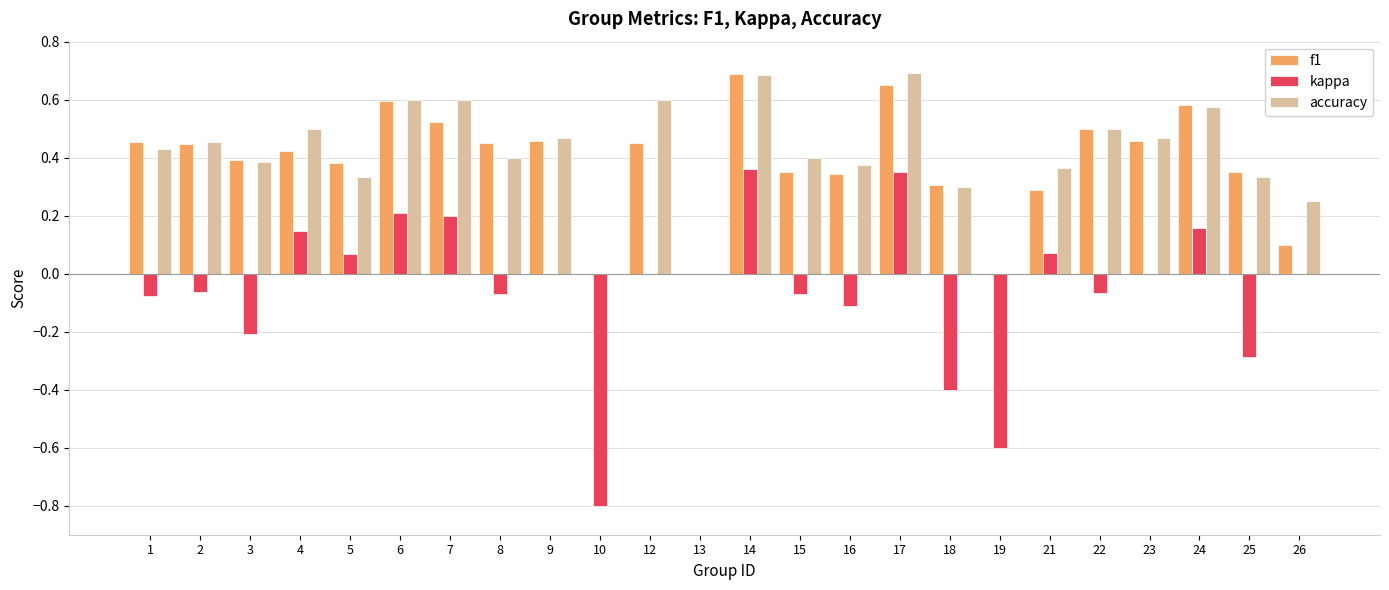

What is the sum of all f1 values?

9.2